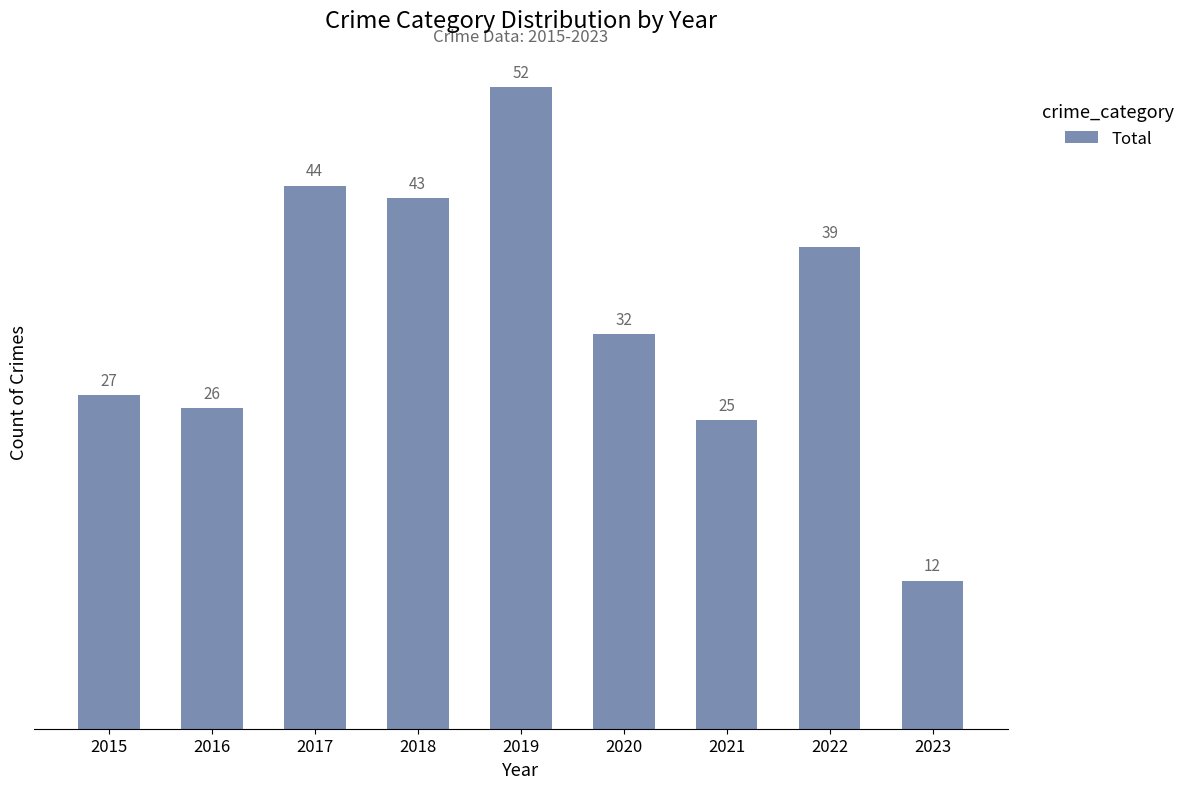

What is the minimum value shown in the chart?

12